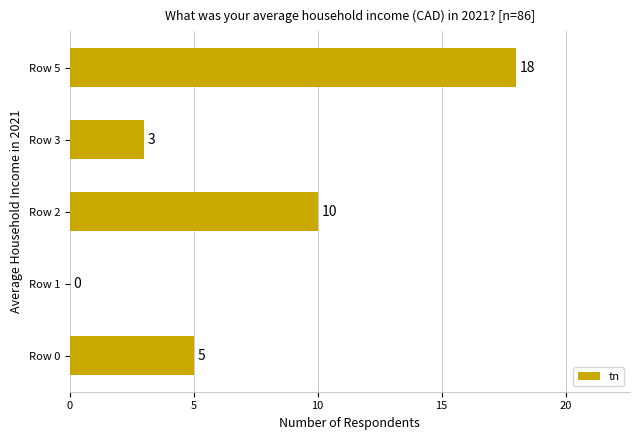

Which category has the highest value across all series?

Row 5